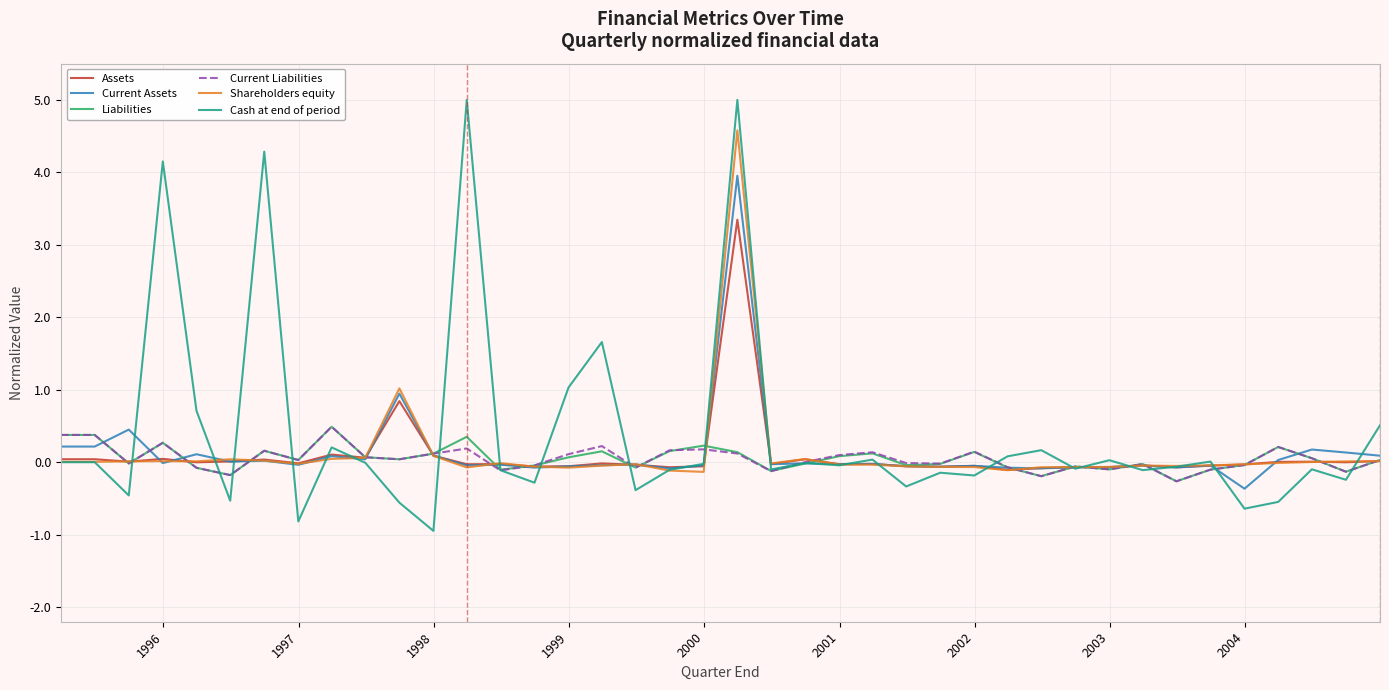

Which series has the largest range (max minus min)?

Cash at end of period